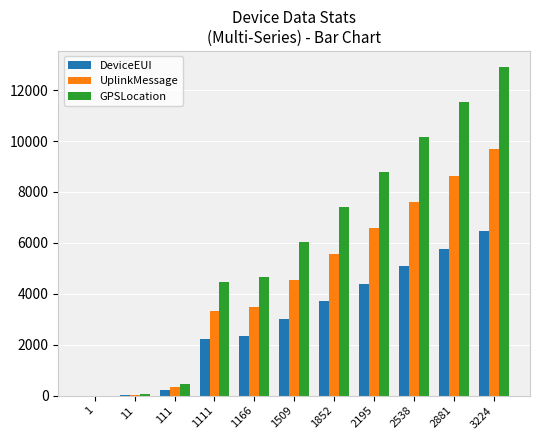

Are the bars horizontal?

No